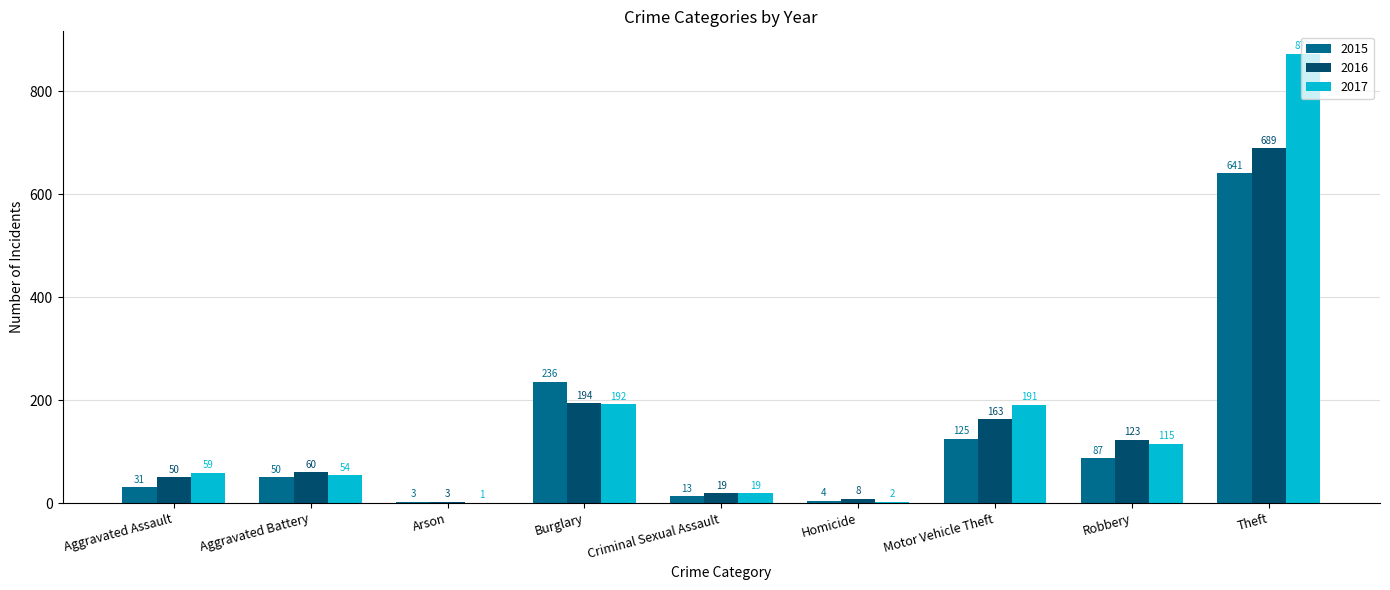

Is the value of 2017 at Homicide greater than the value of 2015 at Aggravated Assault?

No